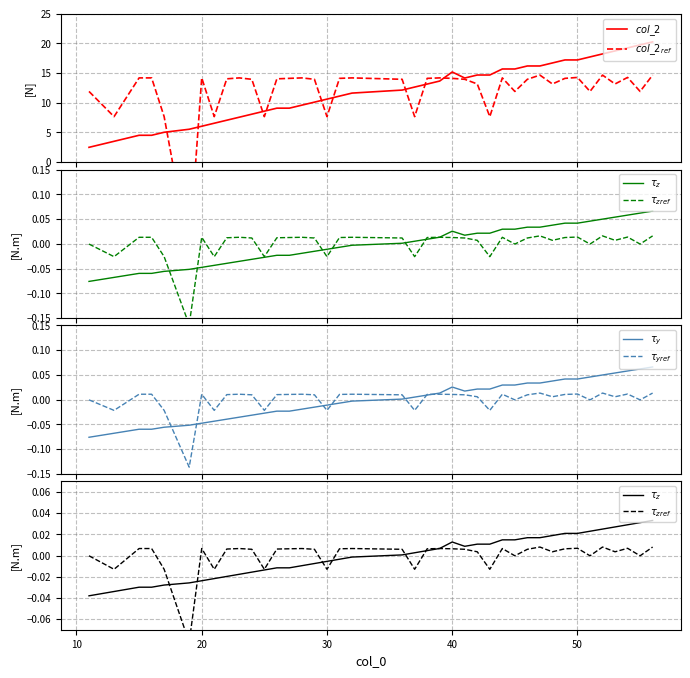

What is the sum of all $col\_2_{ref}$ values?

480.0